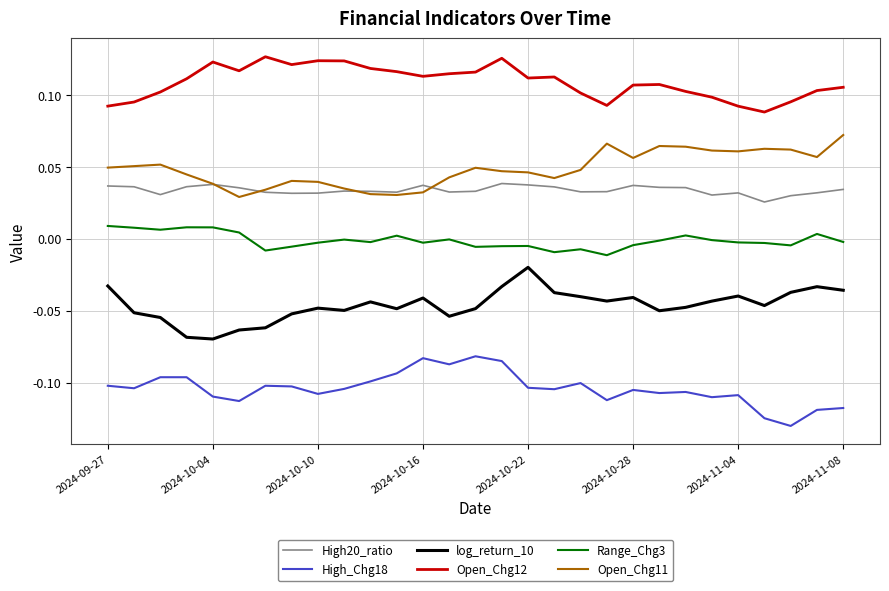

Does the chart have visible grid lines?

Yes